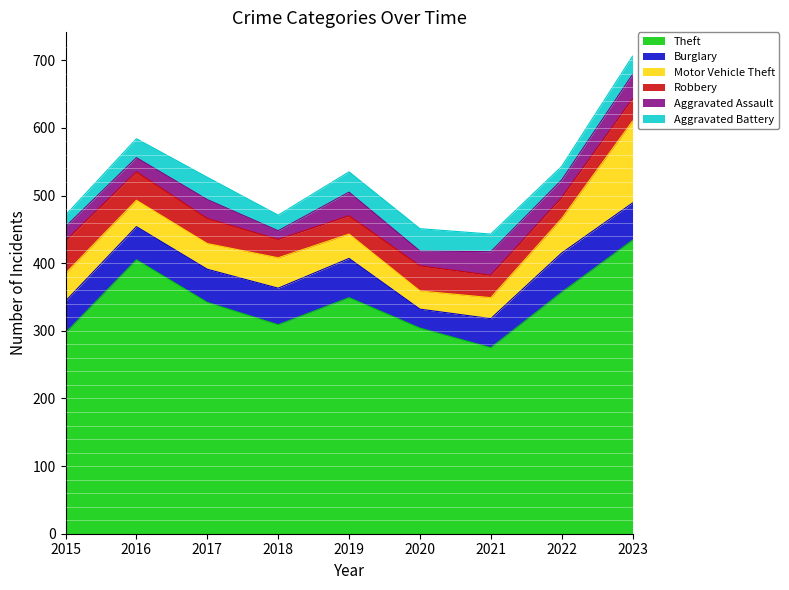

At which label is Robbery closest to 37?

2017